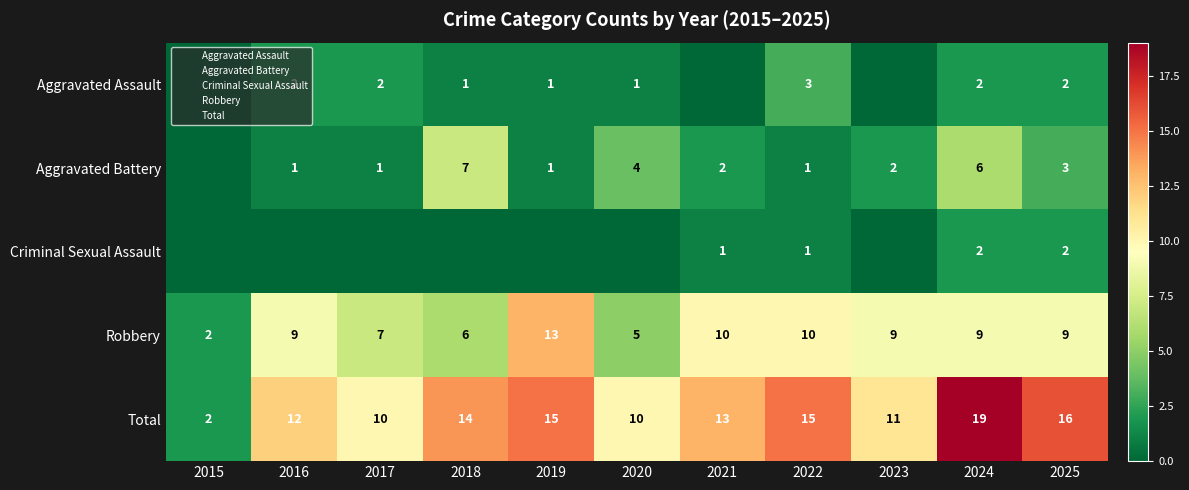

Rank the series by their maximum value, from lowest to highest.

Criminal Sexual Assault, Aggravated Assault, Aggravated Battery, Robbery, Total